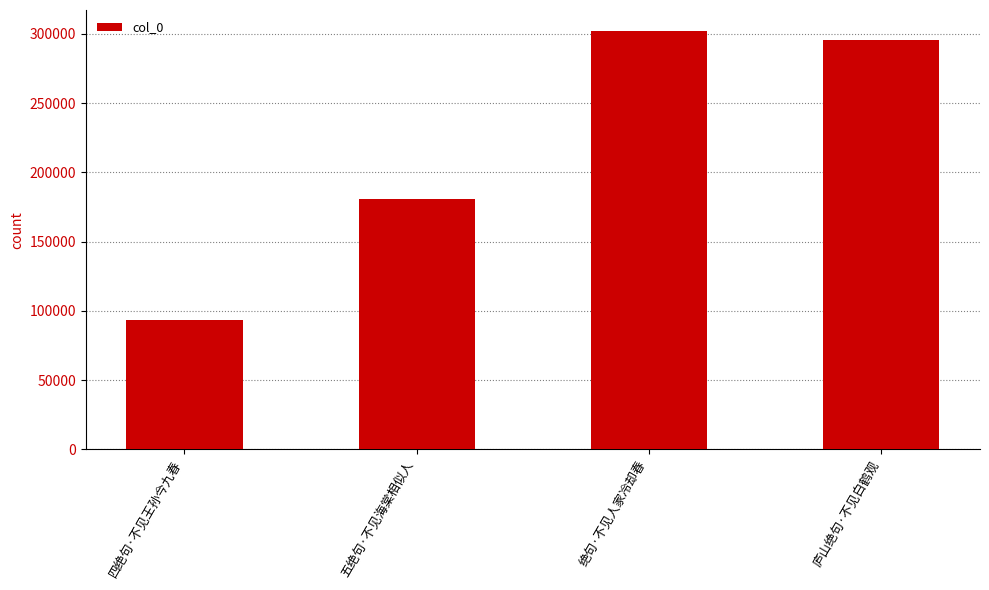

Reading right to left, transcribe all the data shown in this chart.

庐山绝句·不见白鹤观=295916	绝句·不见人家冷却春=302192	五绝句·不见海棠相似人=181042	四绝句·不见王孙今九春=93240